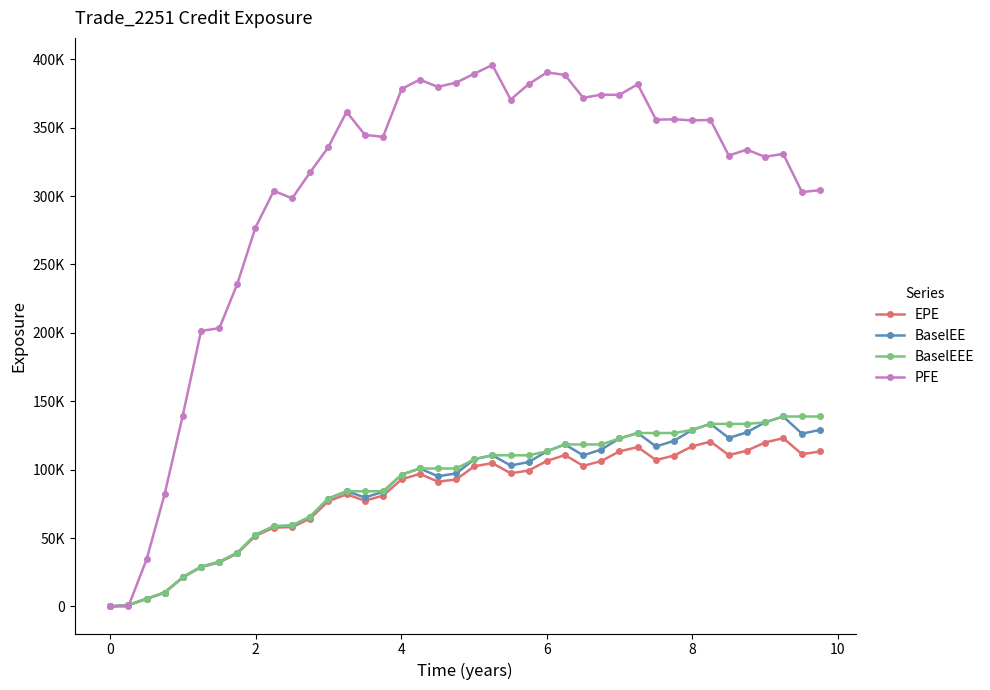

List the series in order of their peak value, highest first.

PFE, BaselEE, BaselEEE, EPE